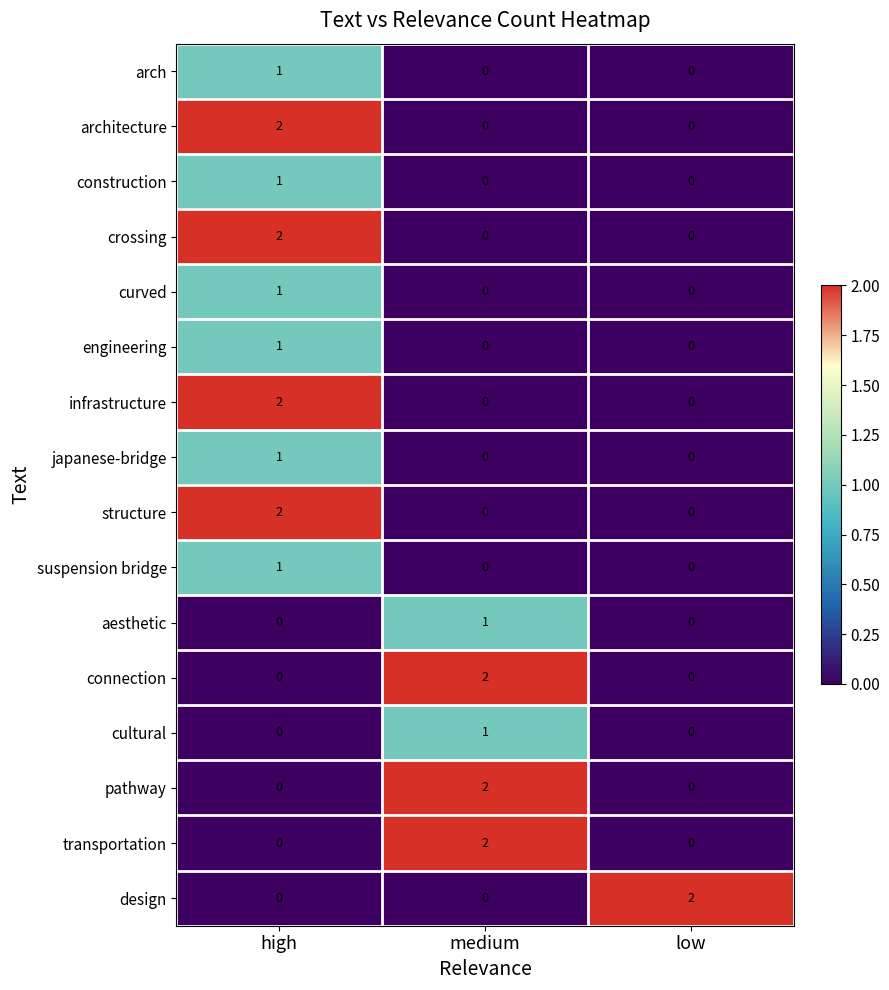

Is the value of infrastructure at high greater than the value of japanese-bridge at high?

Yes